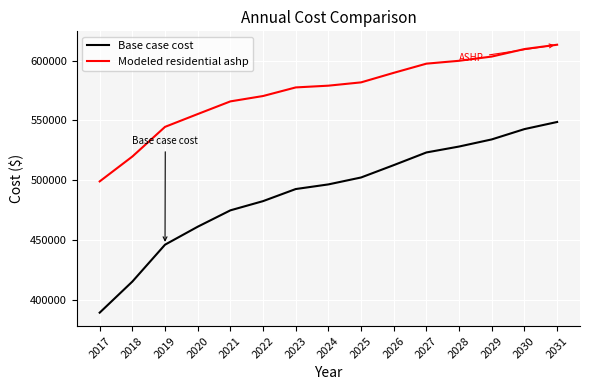

Is it true that Base case cost equals 534041.6 at 2029?

True